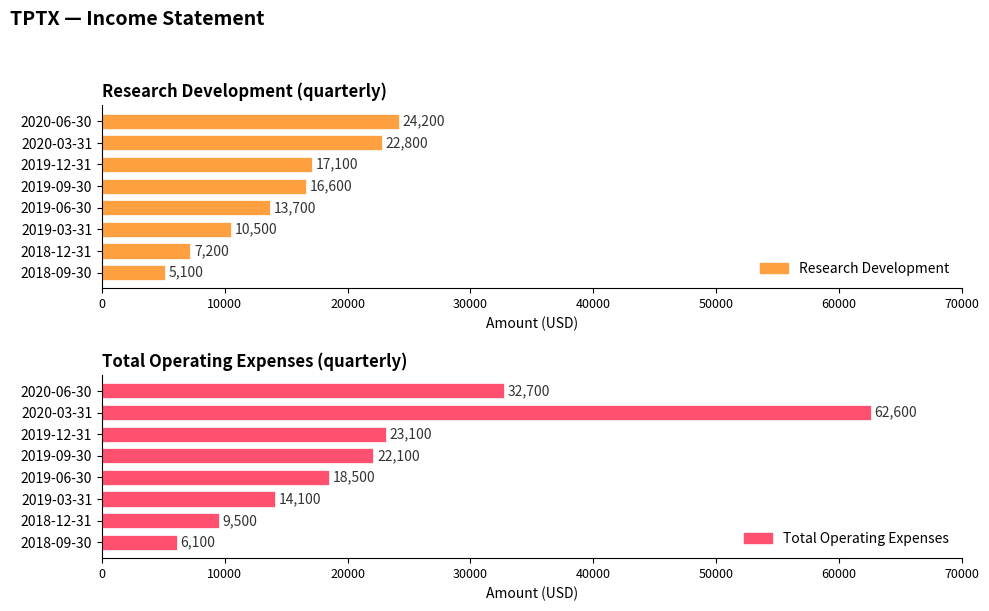

What is the approximate value of Total Operating Expenses at 2020-06-30?

32700